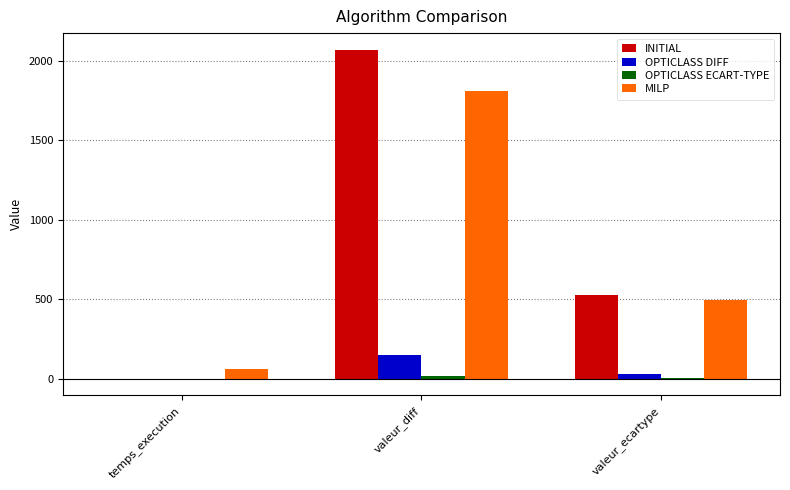

At which category is the sum across all series the highest?

valeur_diff